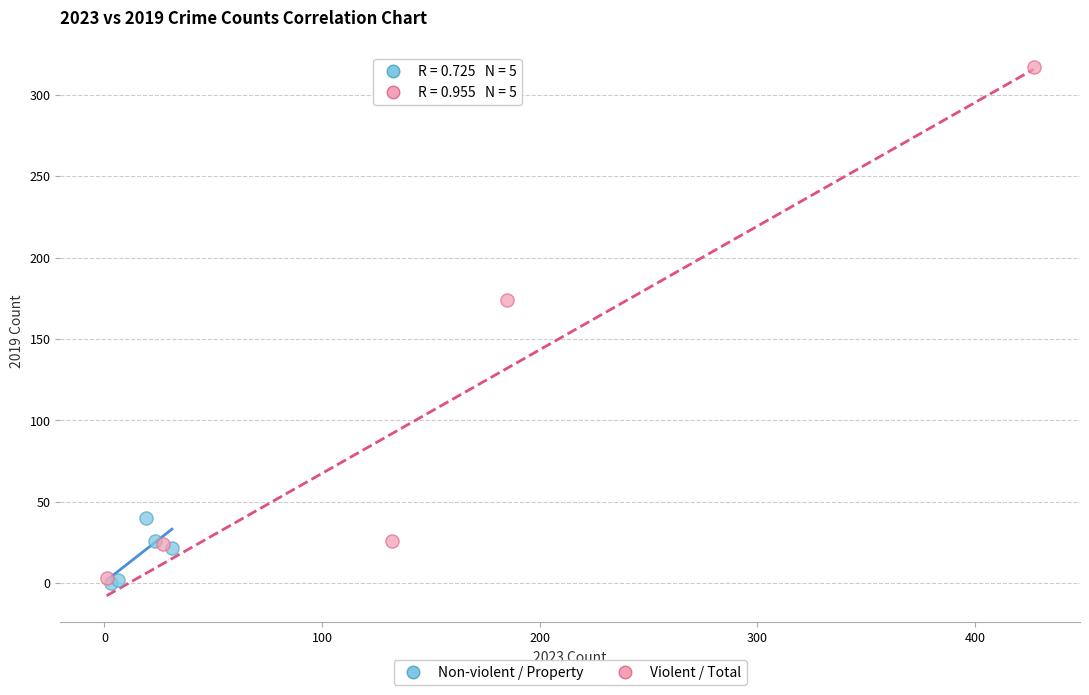

Which series reaches the maximum Y coordinate?

Violent / Total